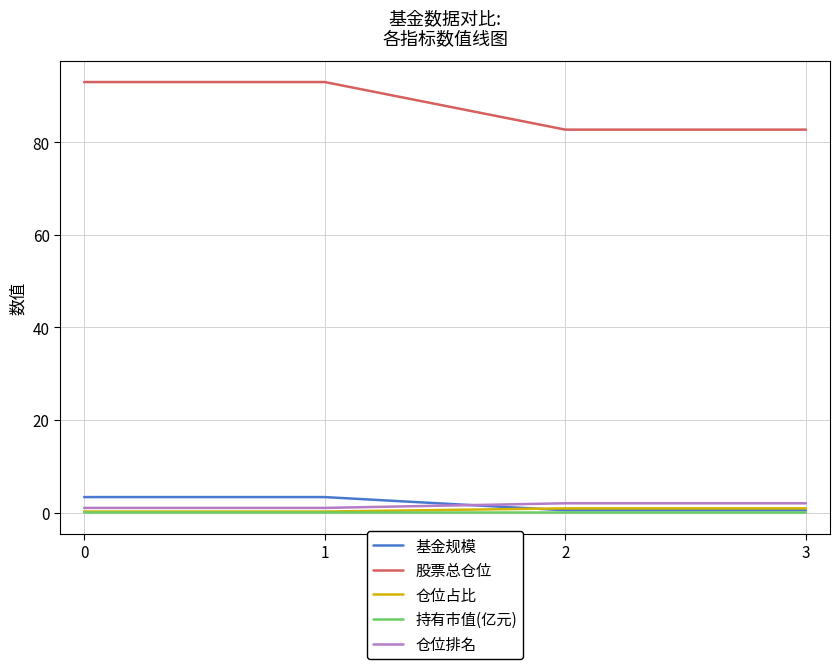

The value of 股票总仓位 at 0 is 148.9. True or false?

False